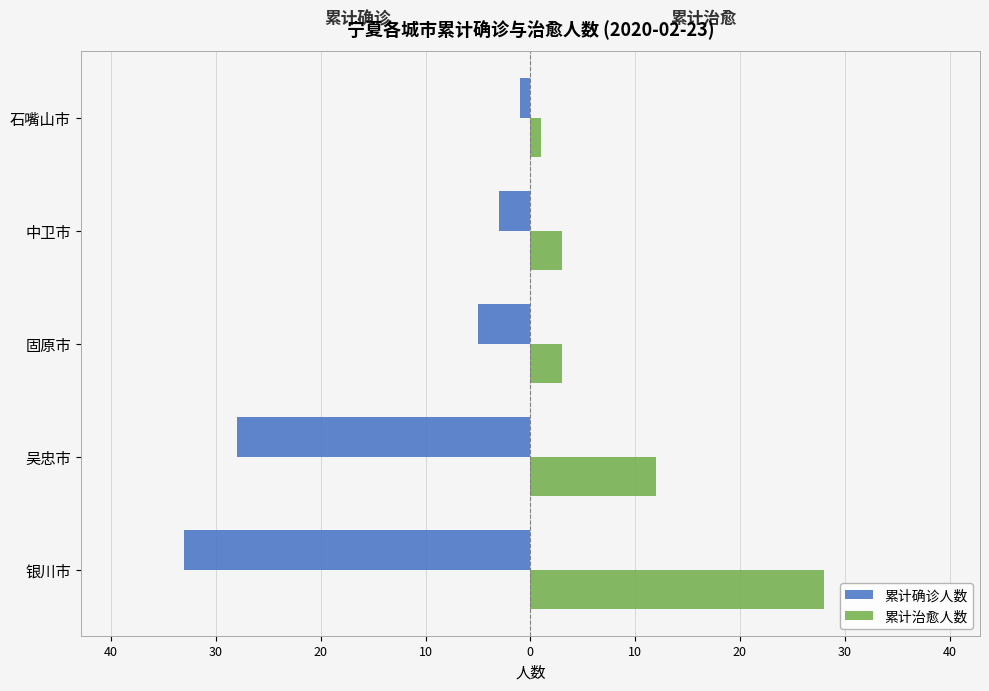

What are all the series names shown in the legend?

累计确诊人数, 累计治愈人数